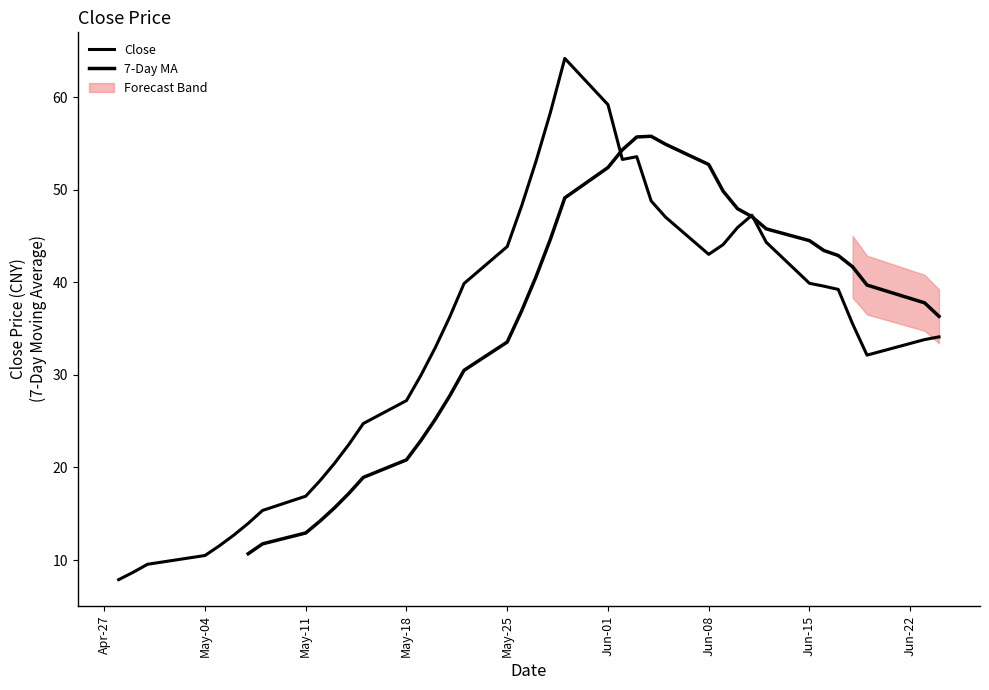

True or false: the data has more than 0 interior local peaks.

True